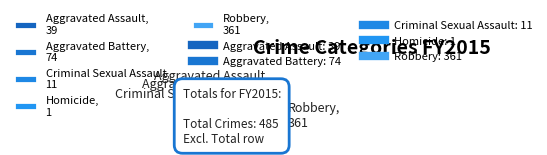

The Aggravated Assault, 39 slice represents 1% of the pie. True or false?

False